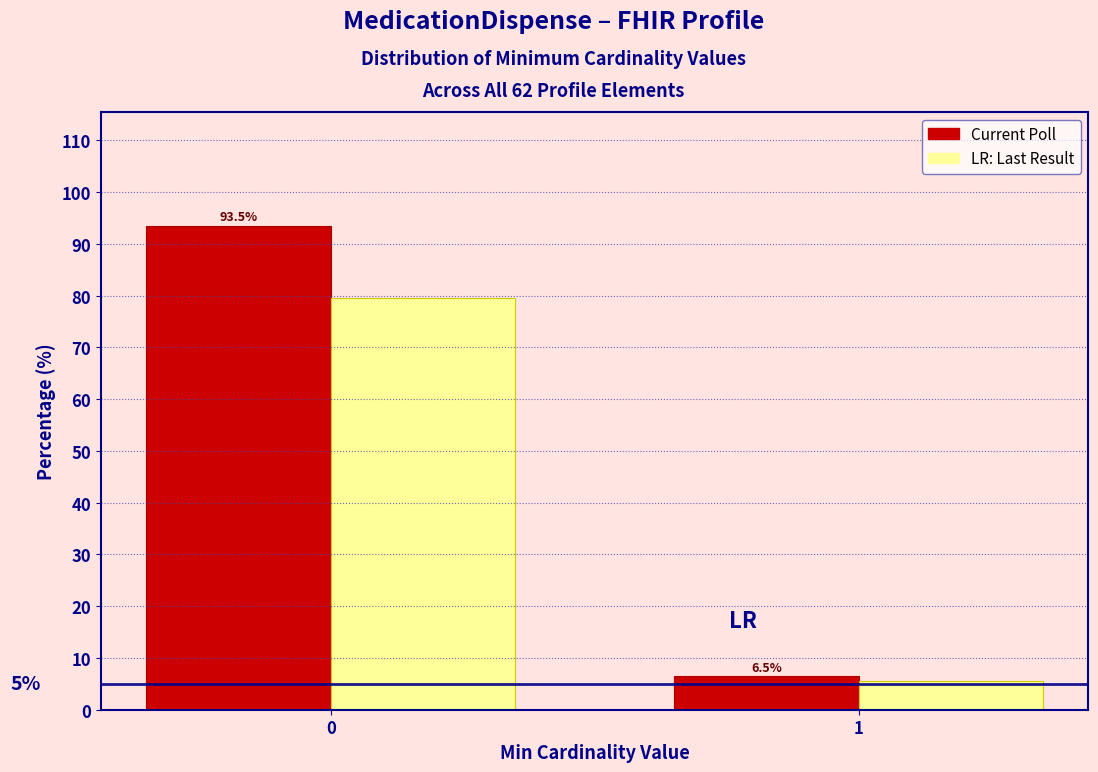

Reading left to right, extract all data points from this chart.

Current Poll: 93.5	6.5
Last Result: 79.5	5.5